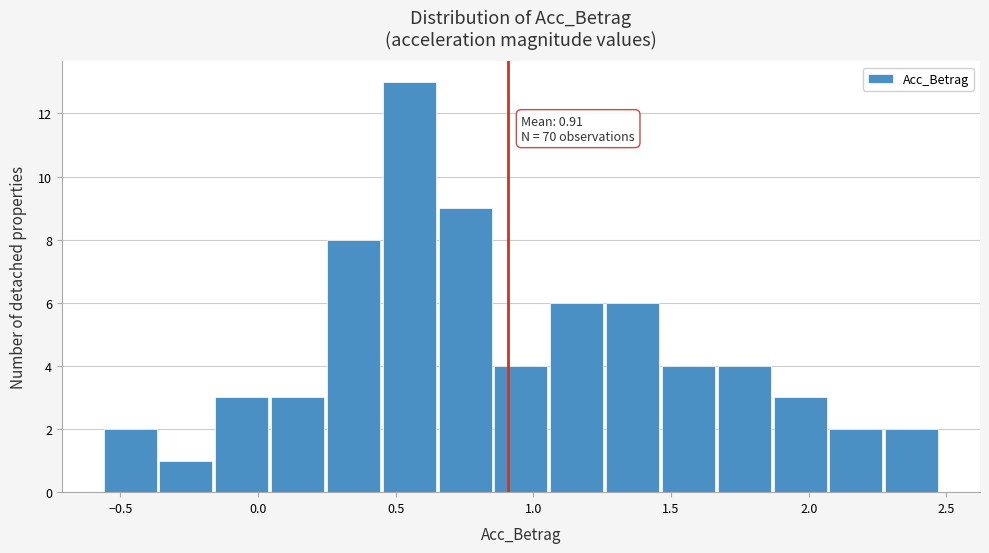

Which range on the x-axis has the tallest bar?

0.45 to 0.65